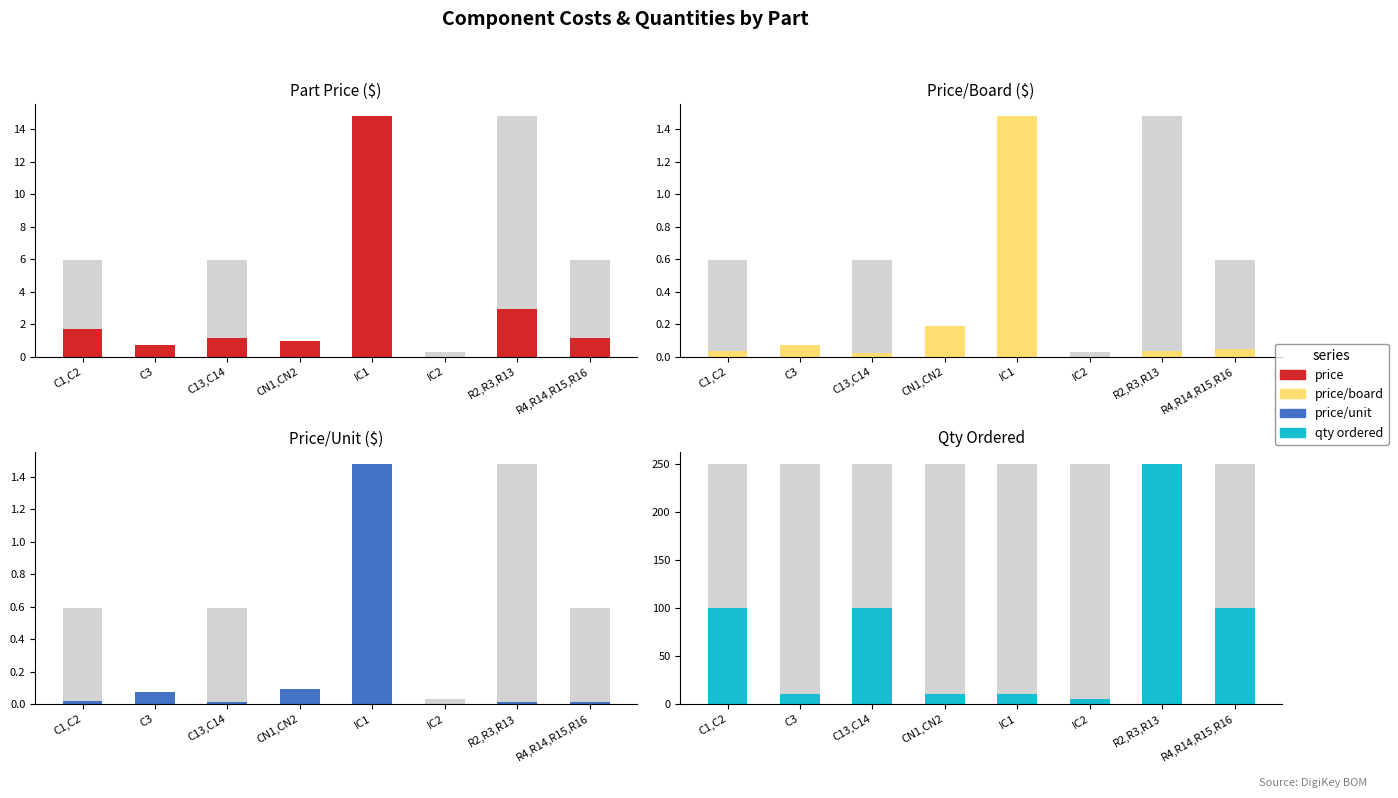

Is it true that price equals 0.6 at R4,R14,R15,R16?

False